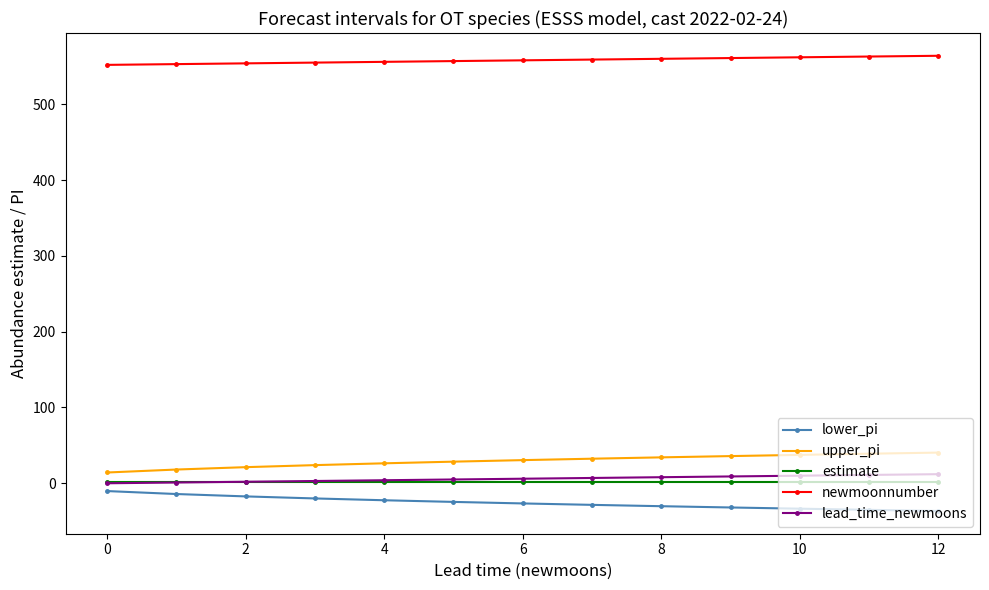

What is the difference between the second highest and second lowest values in the upper_pi series?

20.9